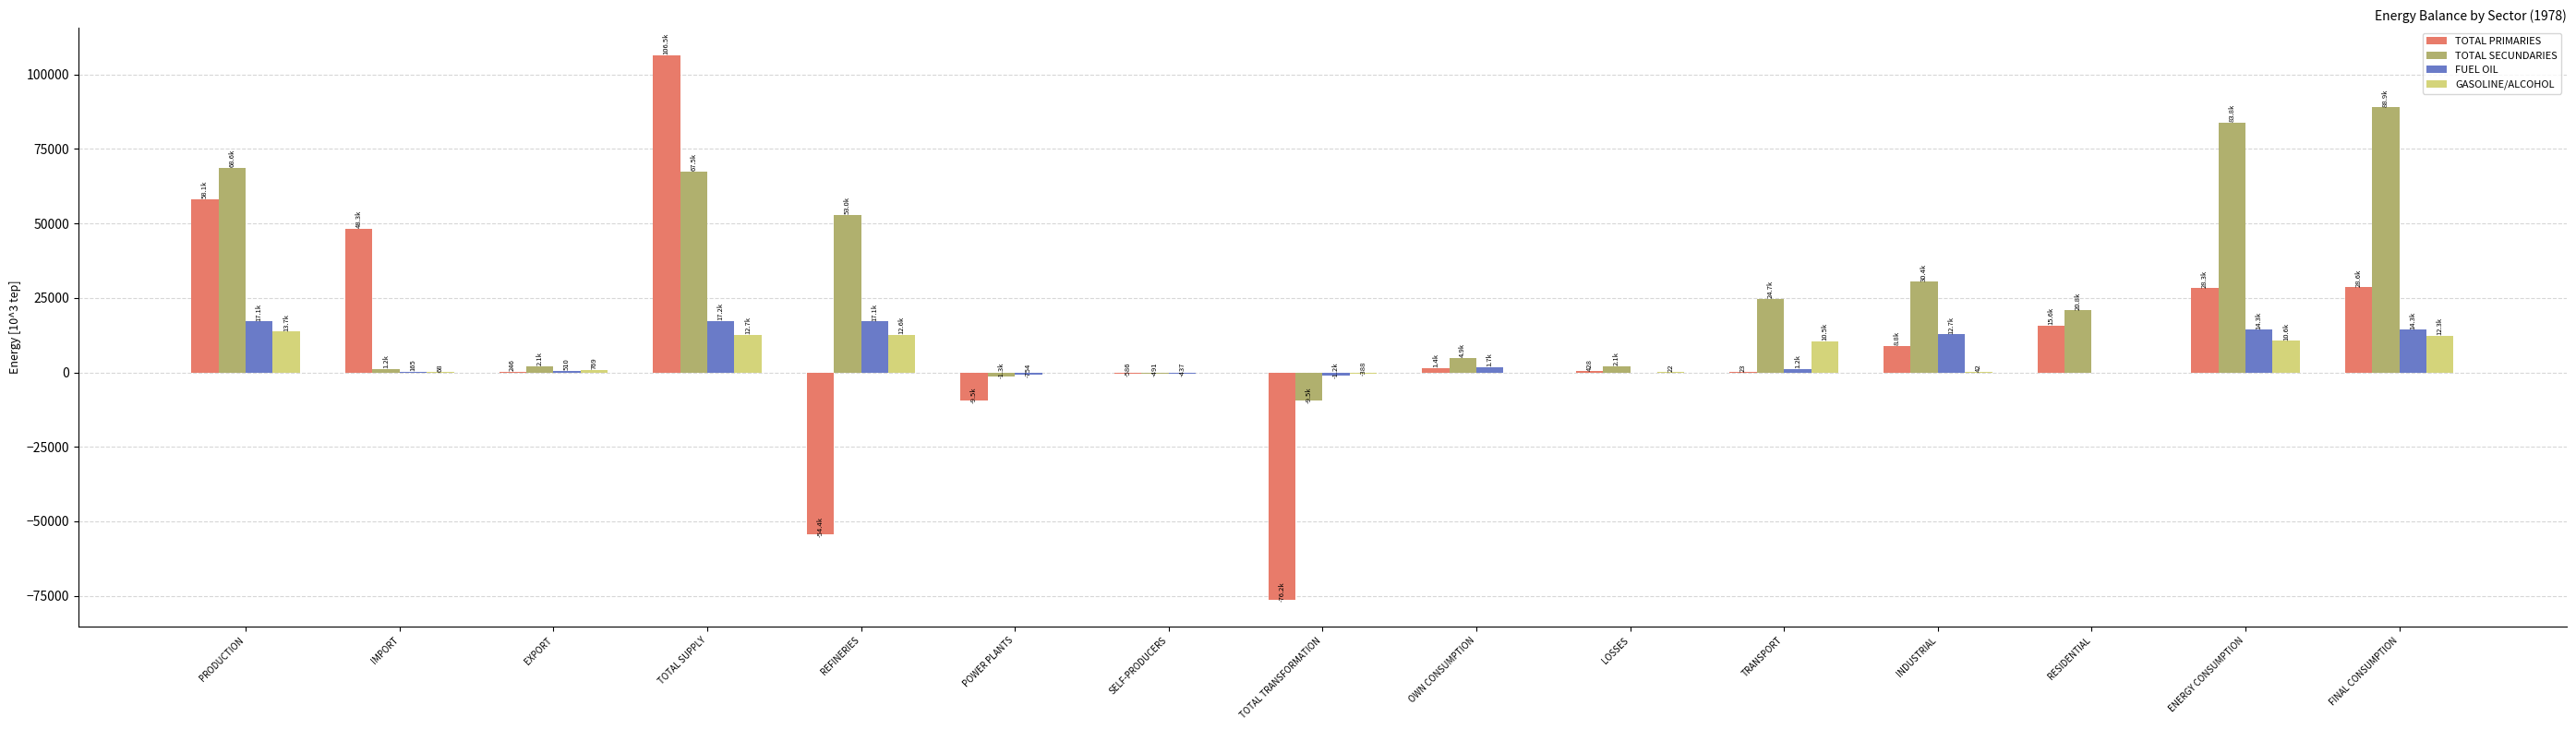

What is the total value across all series at REFINERIES?

28233.2